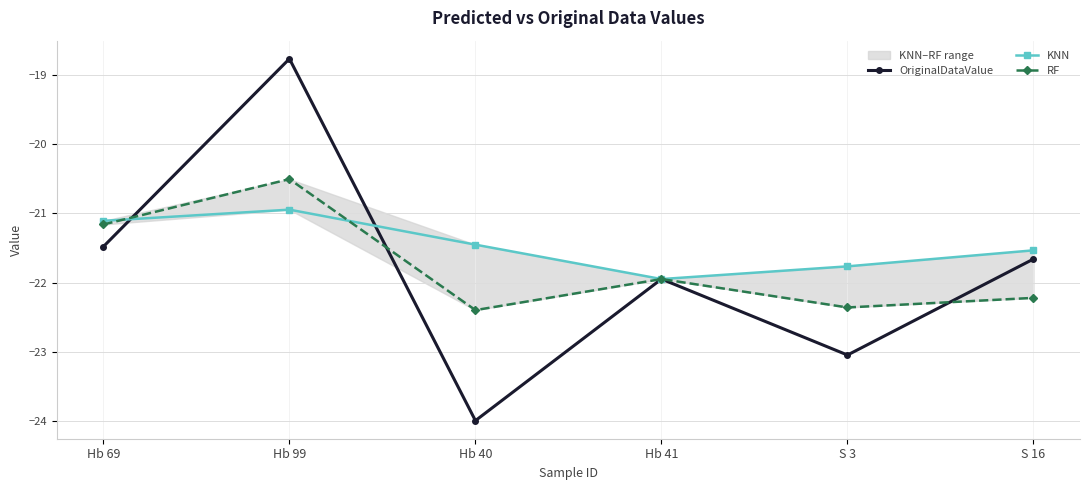

What is the sum of the RF values at Hb 41 and Hb 40?

-44.3